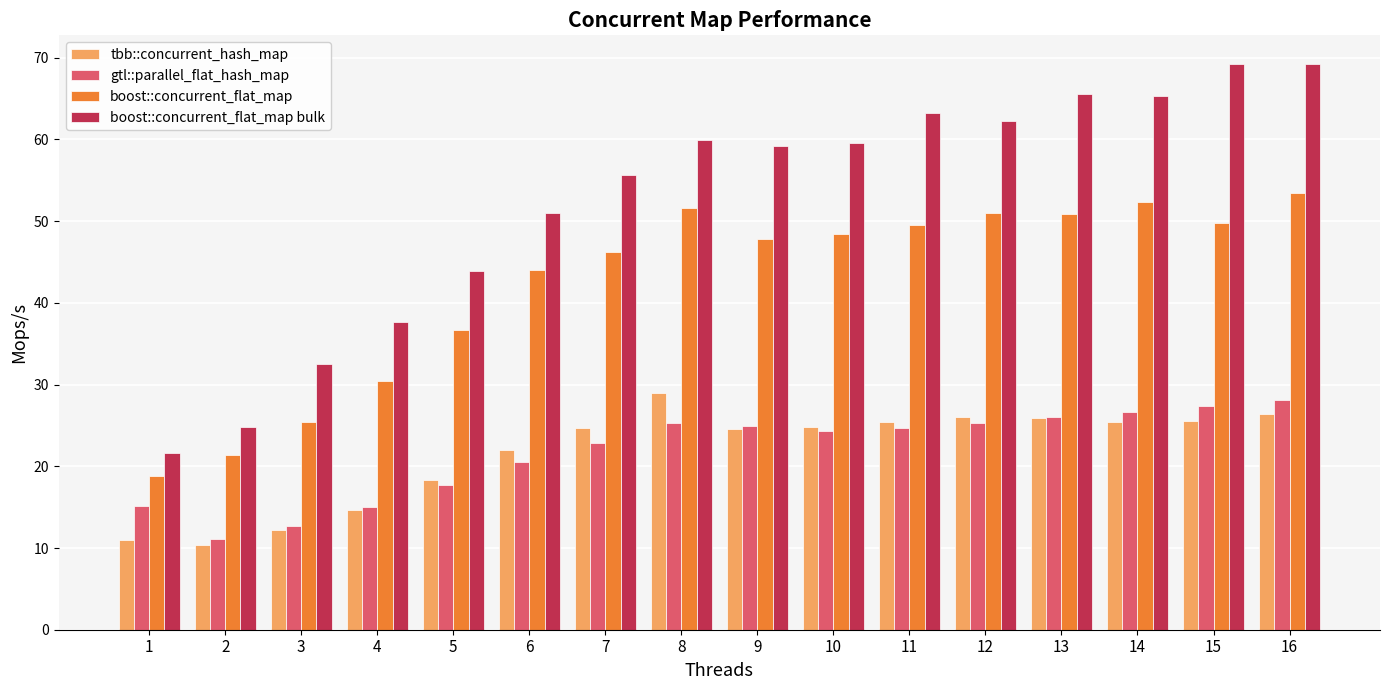

What is the greatest value displayed?

69.3